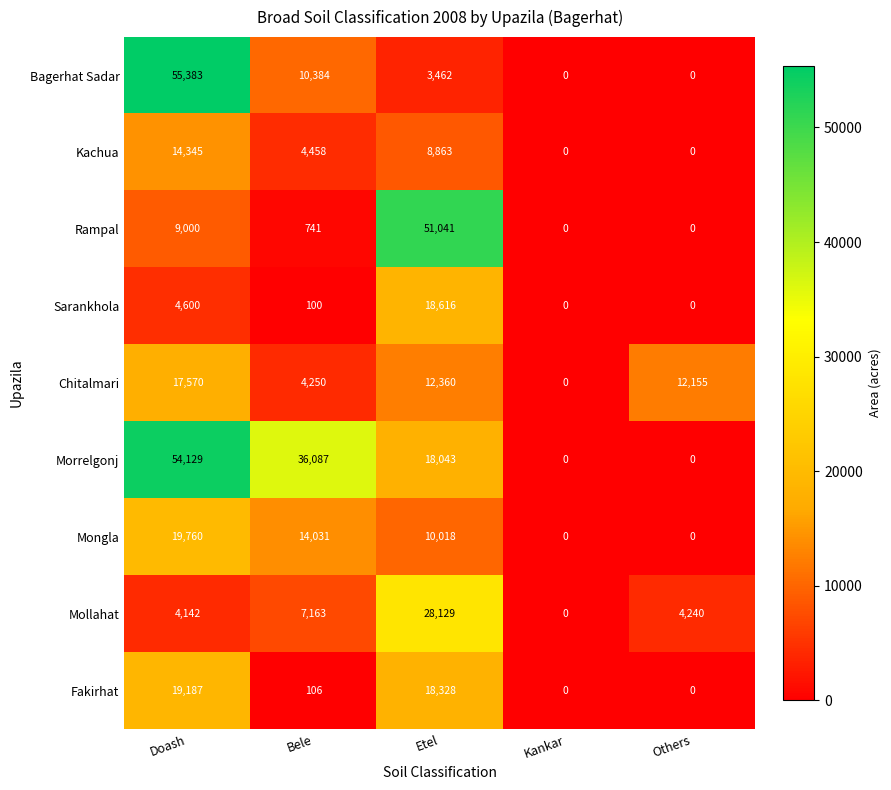

What is the spread (max minus min) of values at Bele?

35987